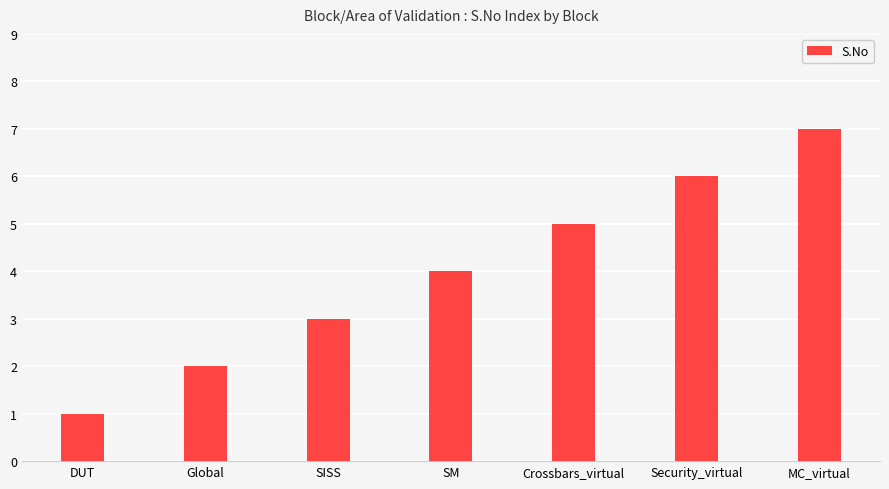

Count the number of data series in this chart.

1